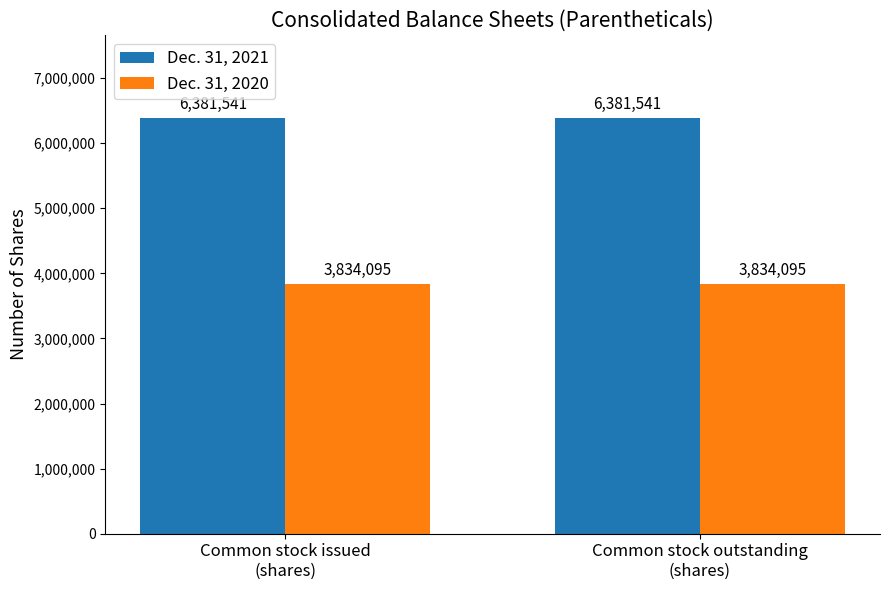

What is the difference between the highest and lowest values at Common stock outstanding
(shares)?

2547446